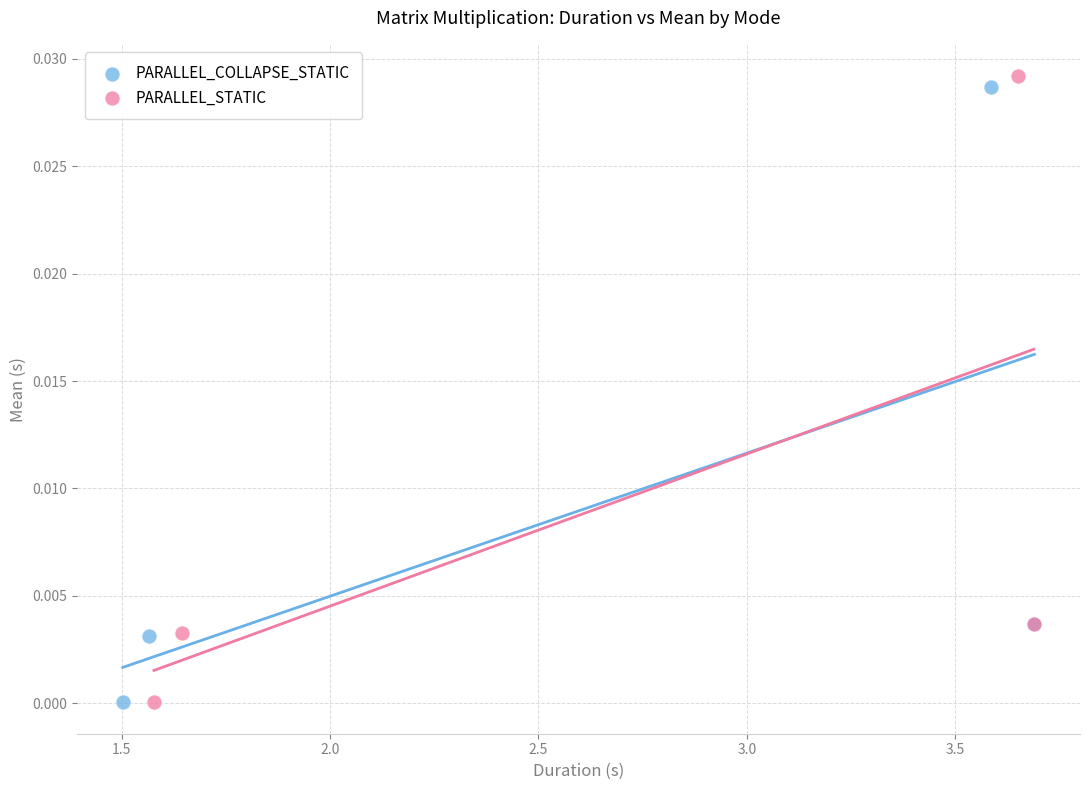

Which series has the widest spread of Y values?

PARALLEL_STATIC